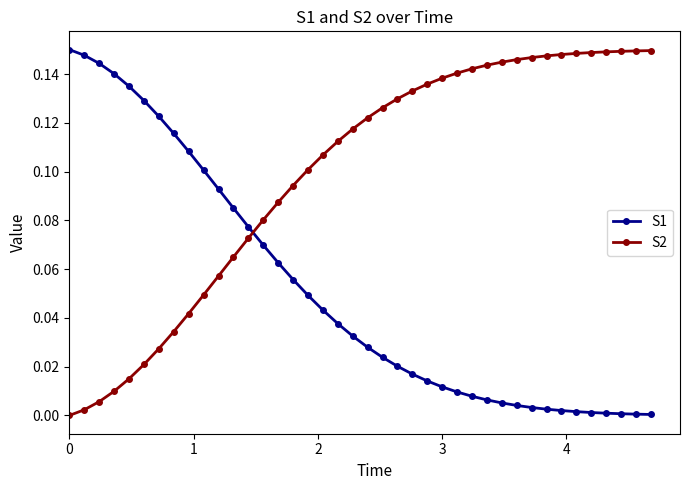

Which series has the largest total across all categories?

S2